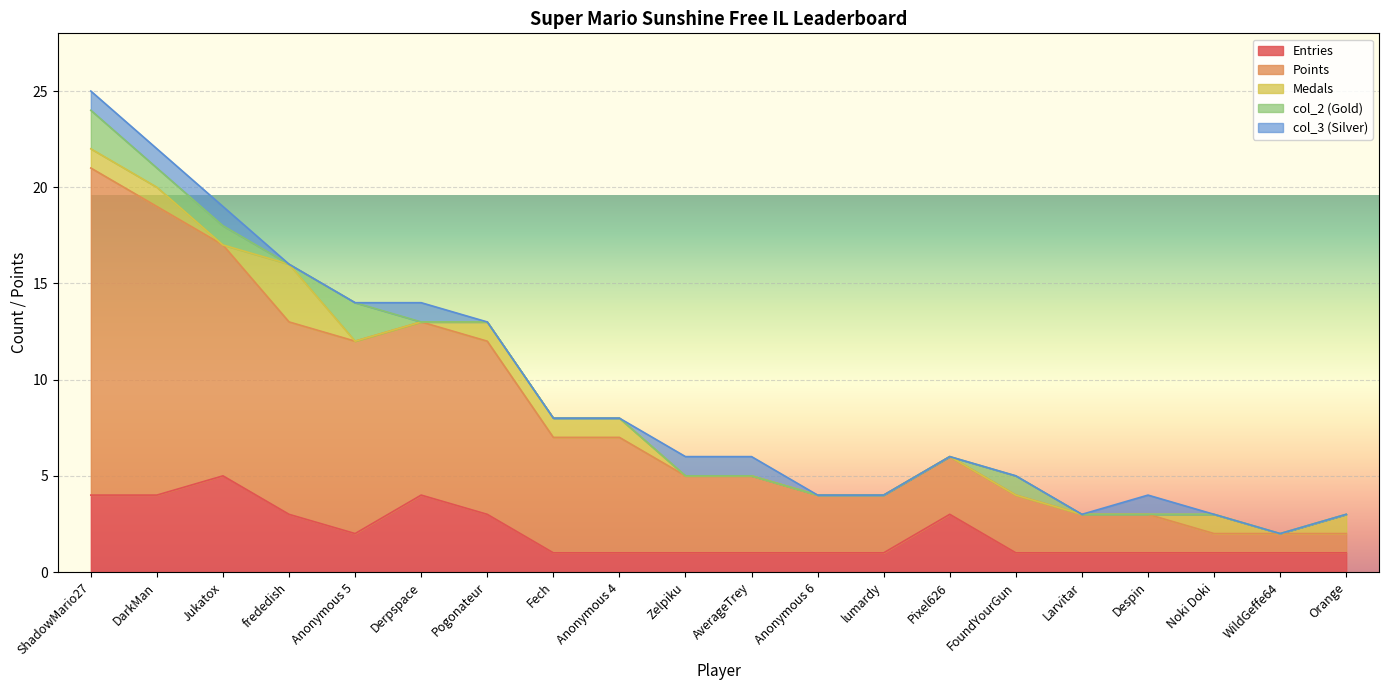

What is the spread (max minus min) of values at AverageTrey?

4